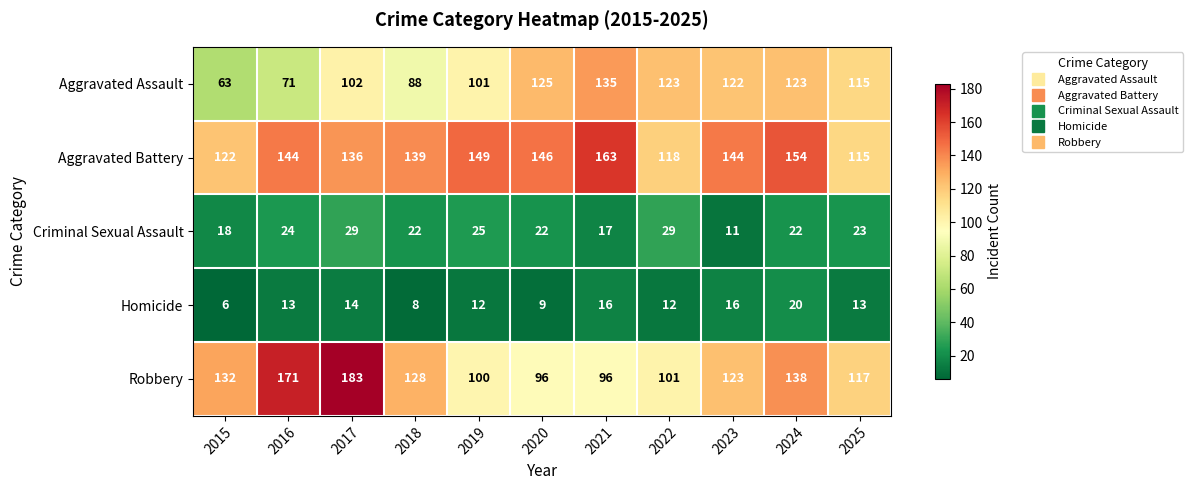

At how many categories does at least one series exceed 102?

11